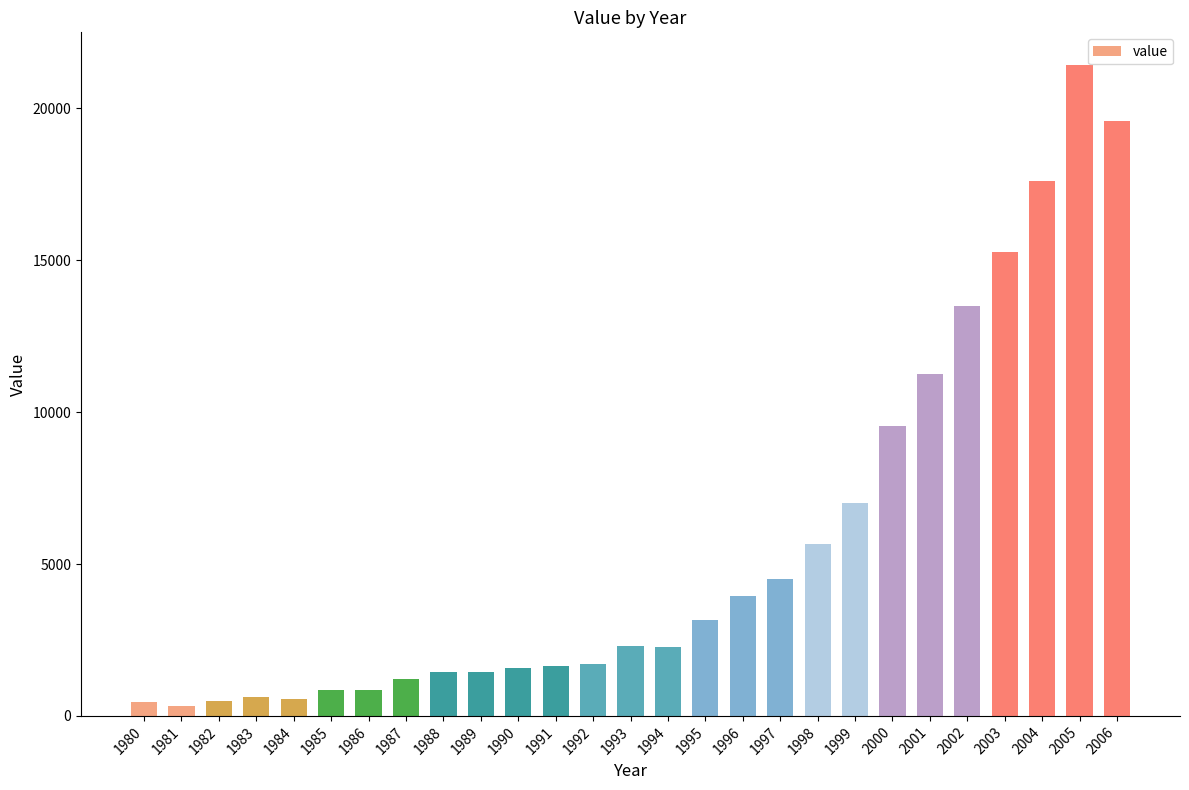

At which label is the value closest to 10877?

2001